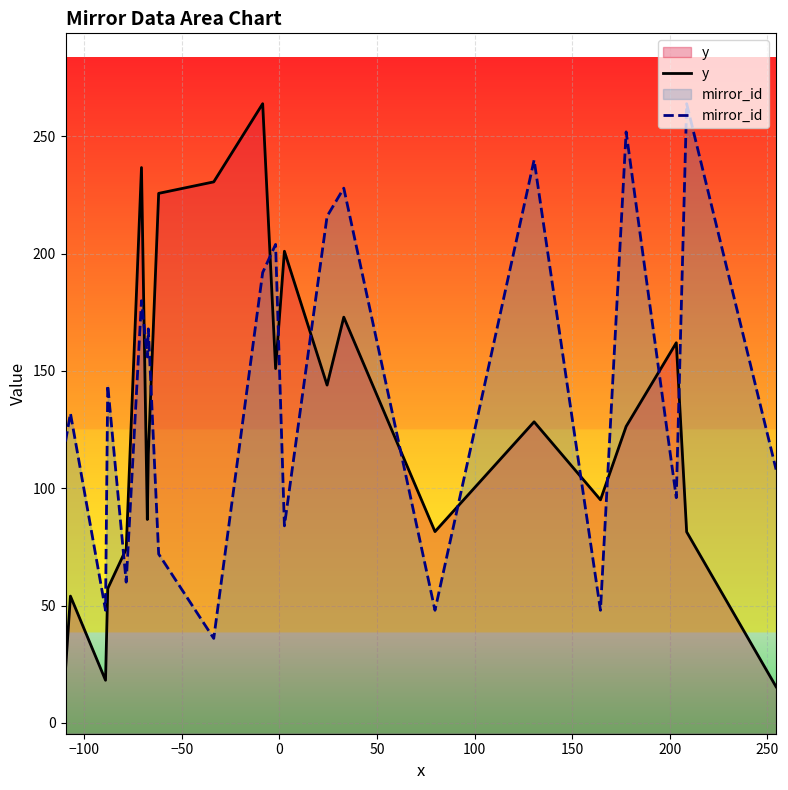

Is it true that mirror_id equals 223.6 at −100?

False